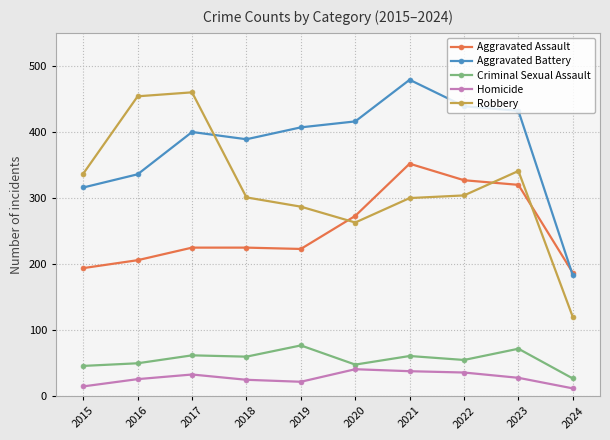

At which label does Aggravated Battery reach its peak?

2021